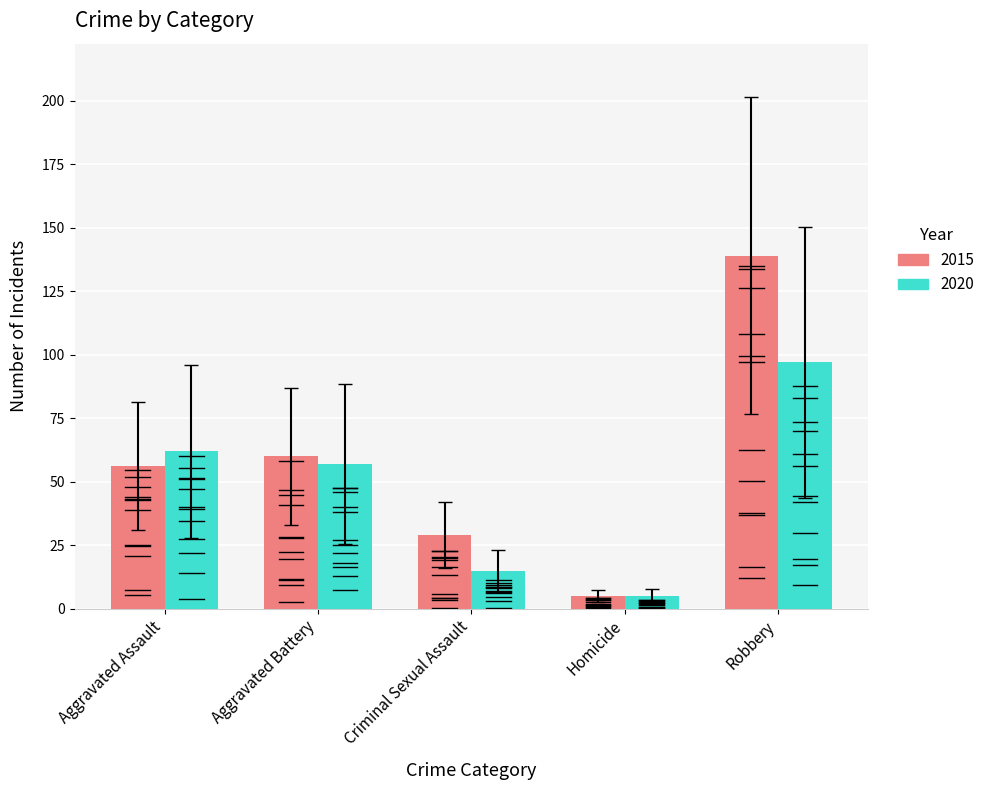

What is the minimum value shown in the chart?

5